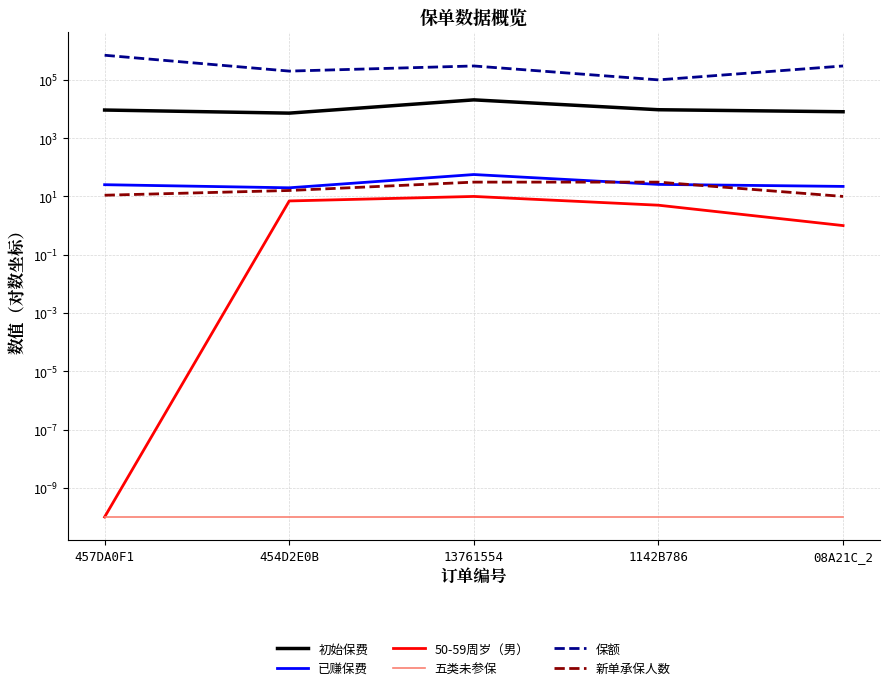

The value of 50-59周岁（男） at 13761554 is 10.0. True or false?

True